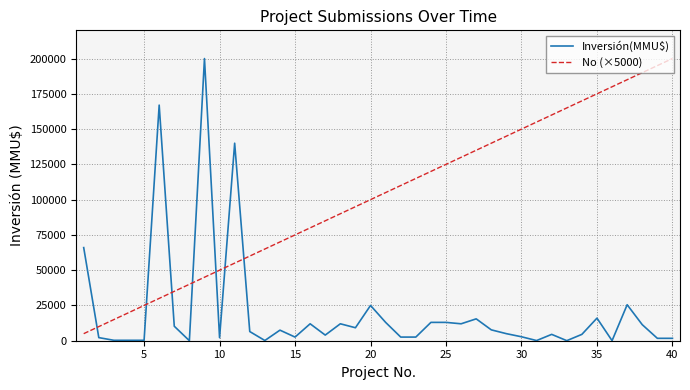

Which series has the largest total across all categories?

No (×5000)